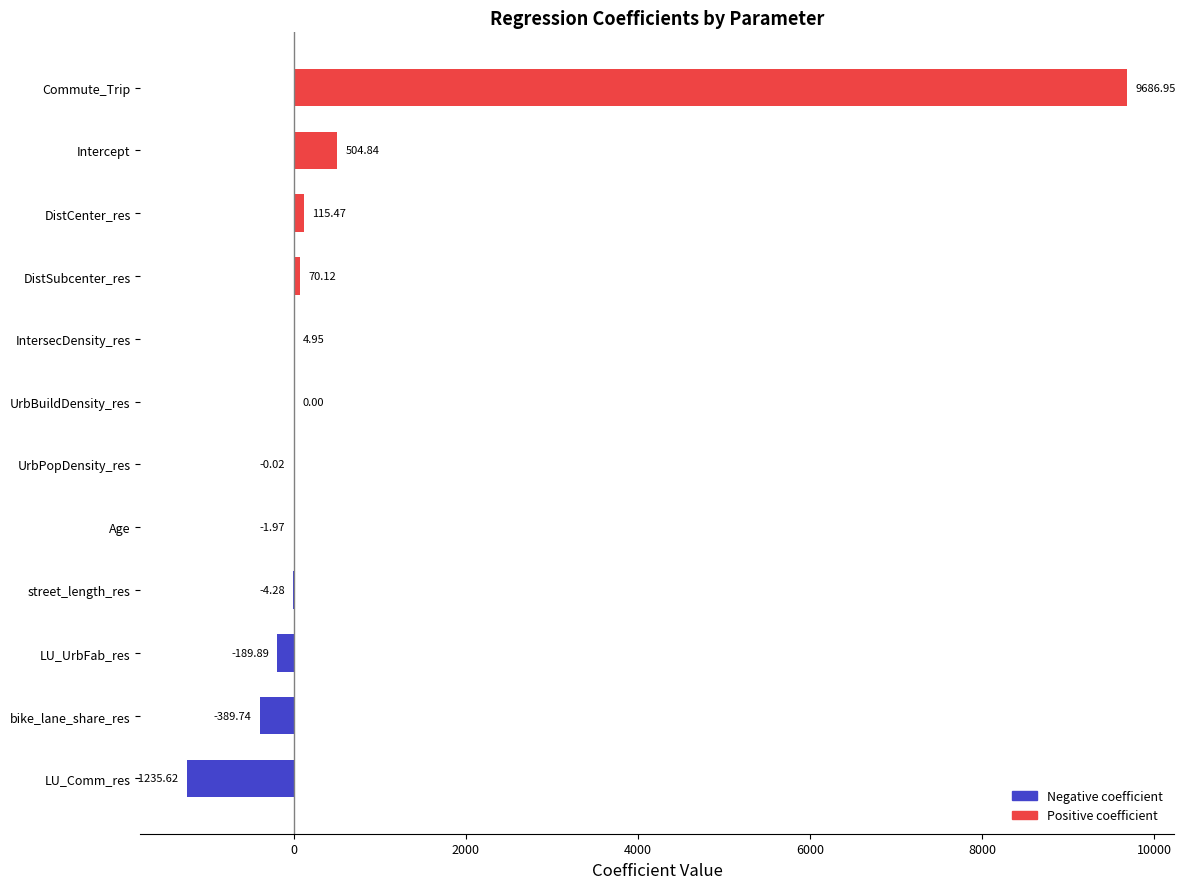

Which label corresponds to the largest value in the chart?

Commute_Trip